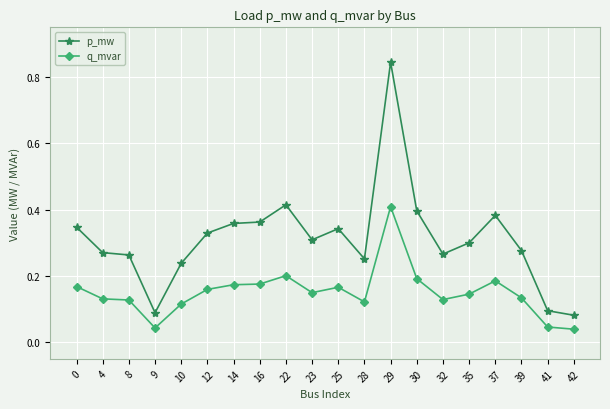

Count the q_mvar values in the range 0 to 1.

20